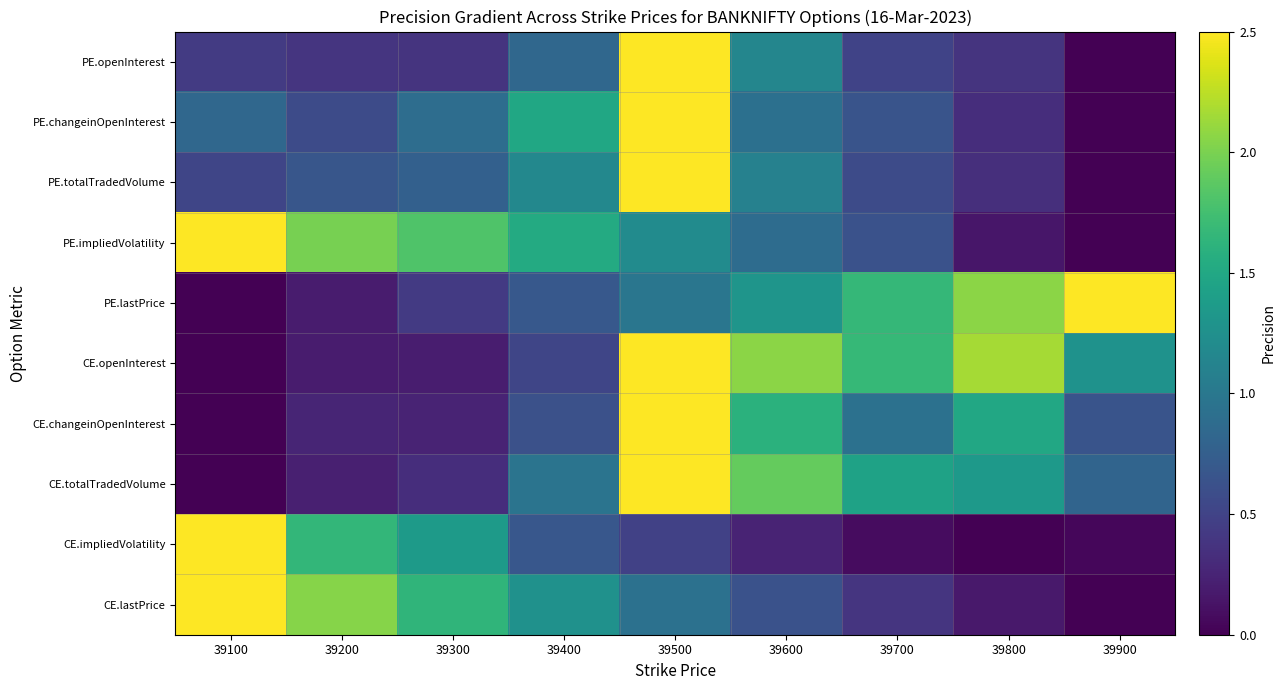

Which label corresponds to the smallest value in the chart?

39900